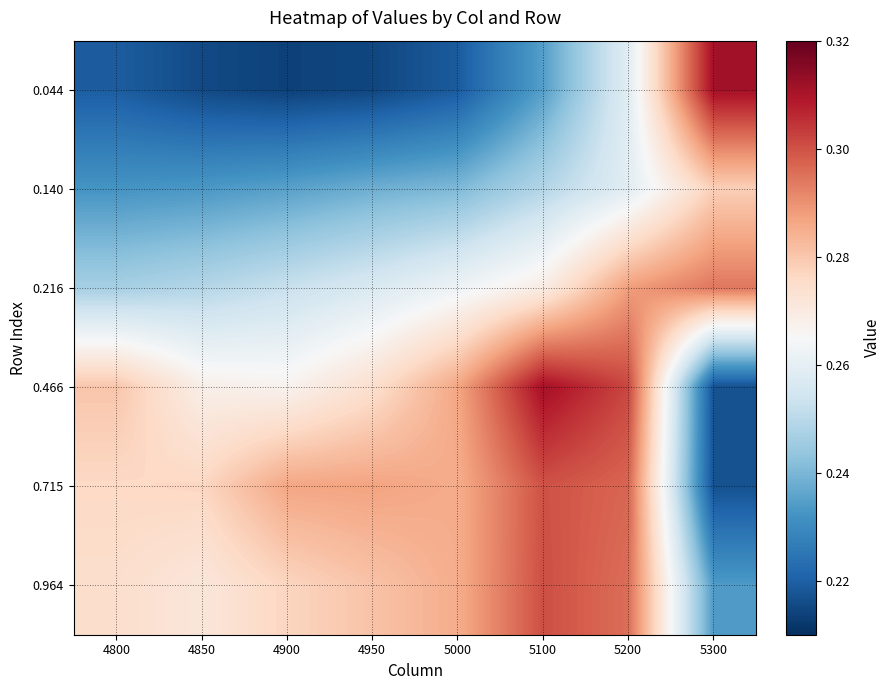

At which category is the sum across all series the highest?

5200